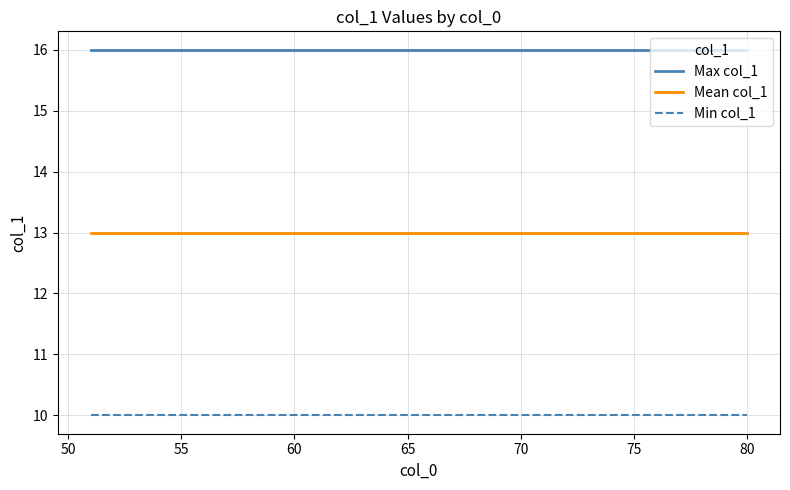

True or false: Mean col_1 and Max col_1 intersect in this chart.

False